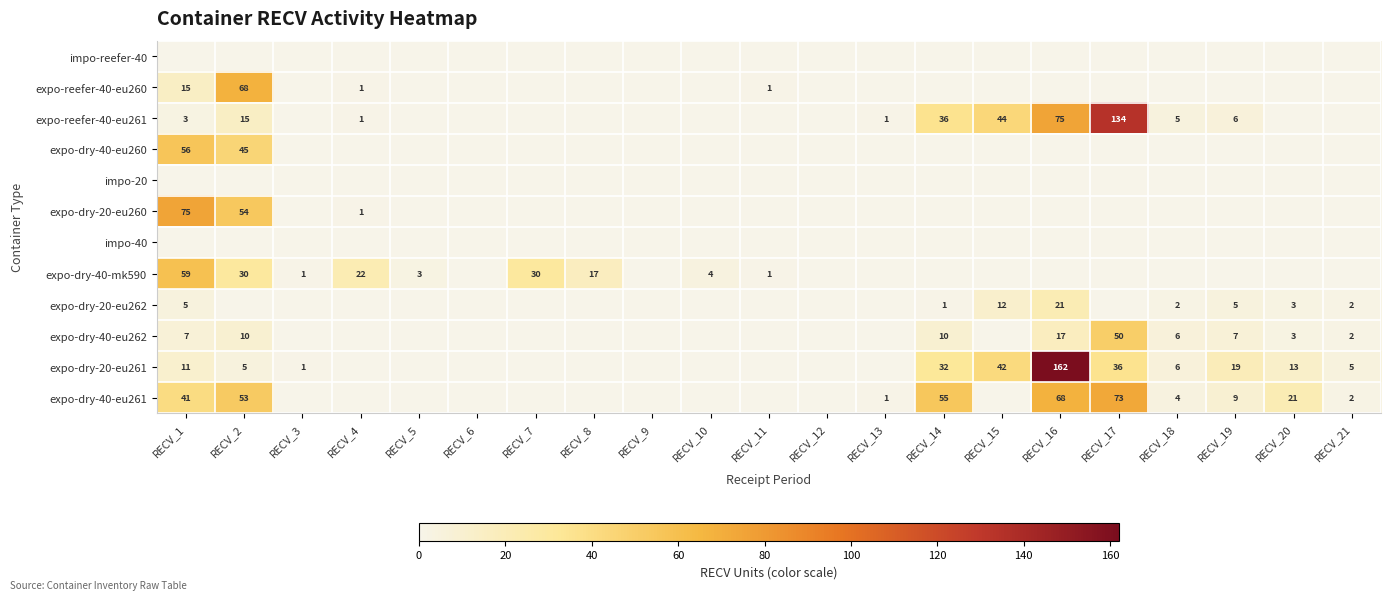

Is it true that expo-dry-40-mk590 equals 22 at RECV_4?

True